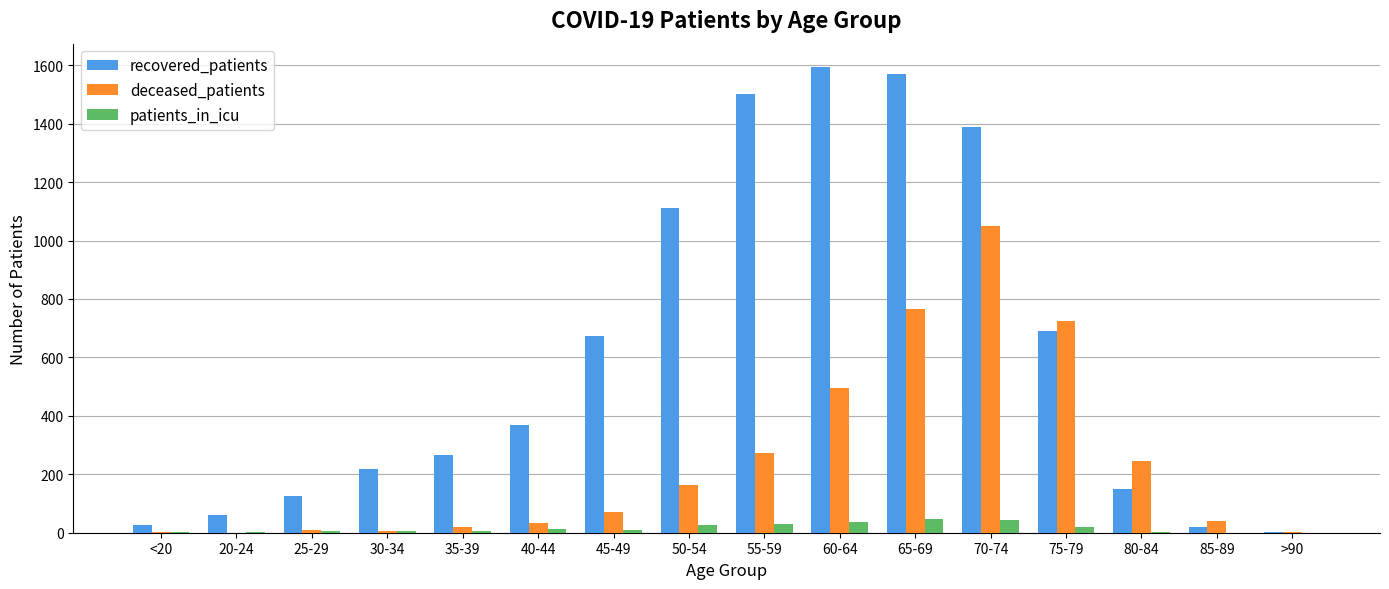

What is the greatest value displayed?

1594